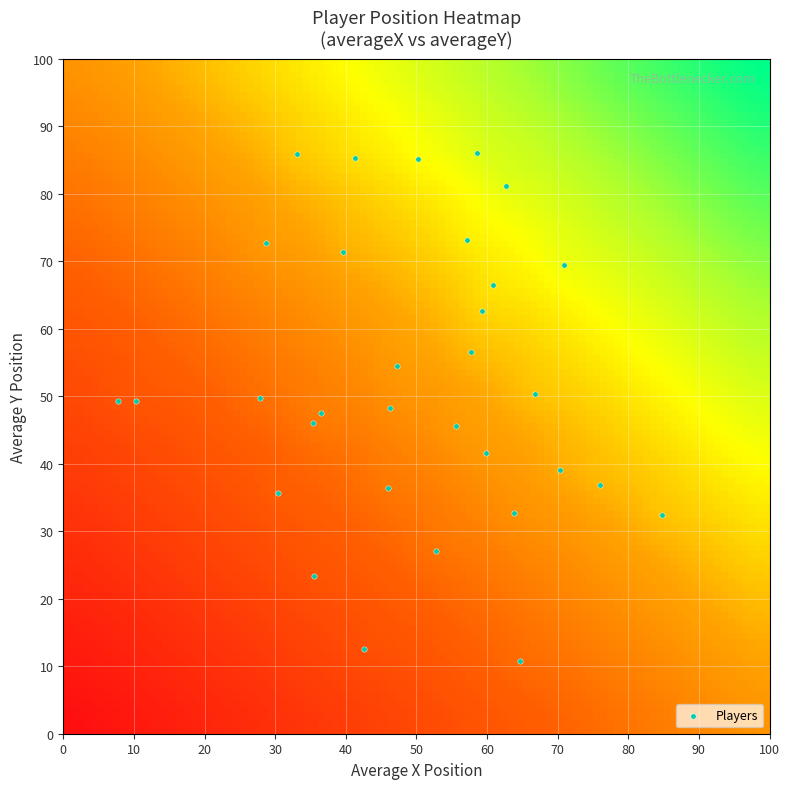

What is the range of X values (max minus min)?

76.9